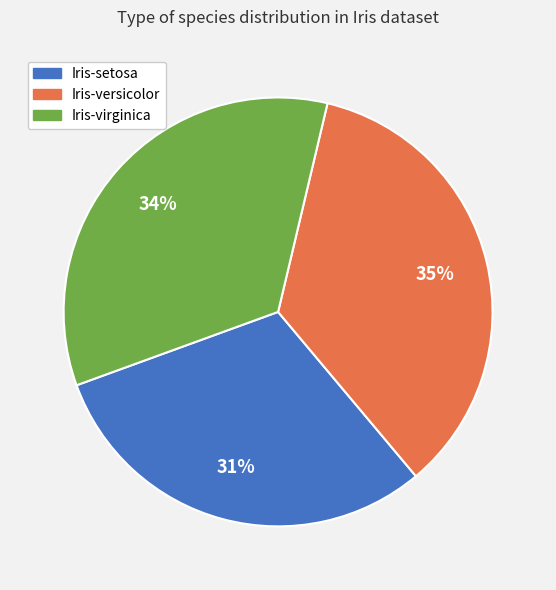

To the nearest percent, what portion does Iris-virginica represent?

34%